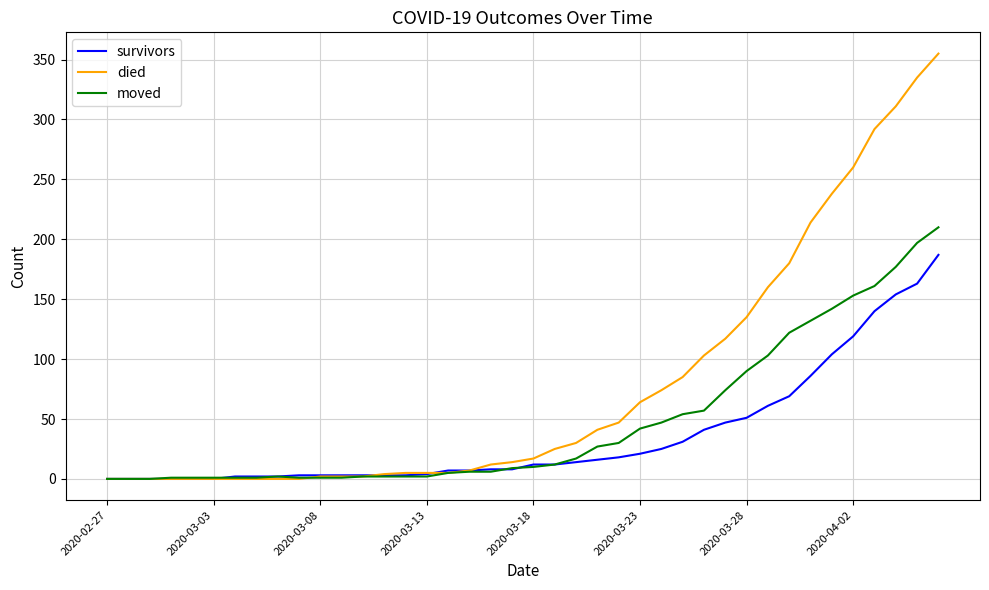

Rank the series by their maximum value, from highest to lowest.

died, moved, survivors